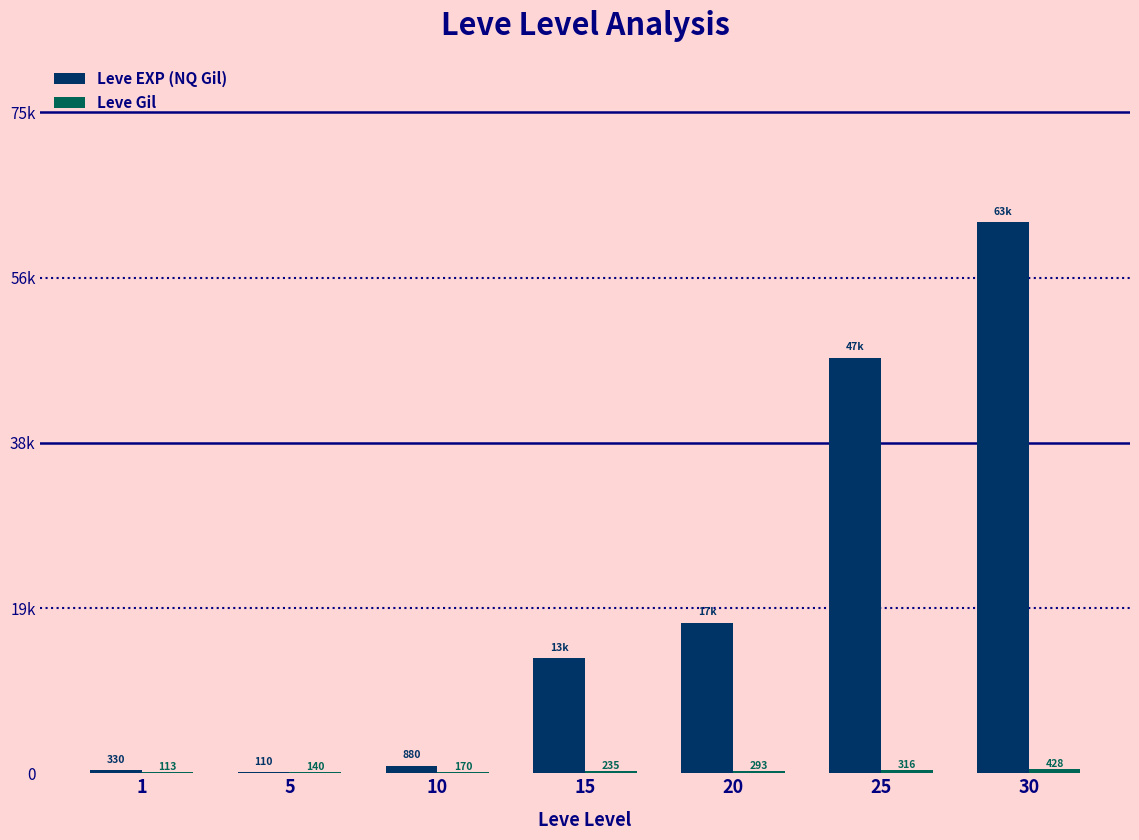

Where is Leve EXP (NQ Gil) nearest to the value 31335?

20